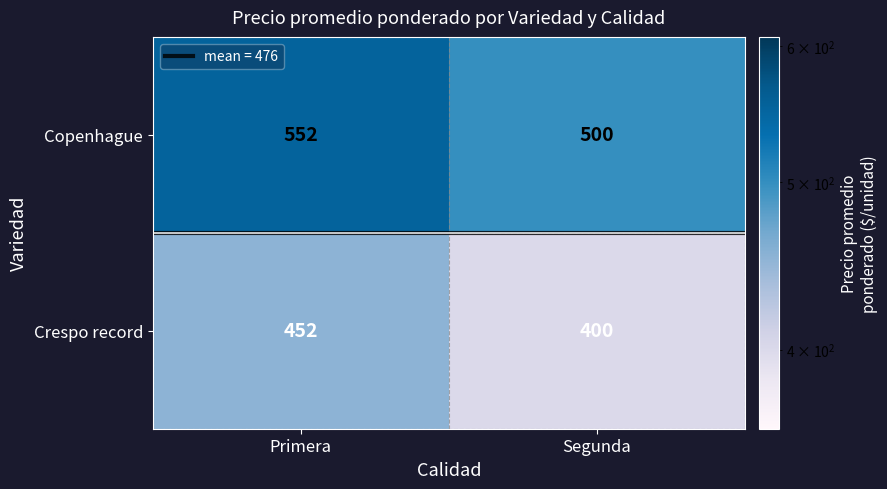

At which category does the chart reach its peak across all series?

Primera